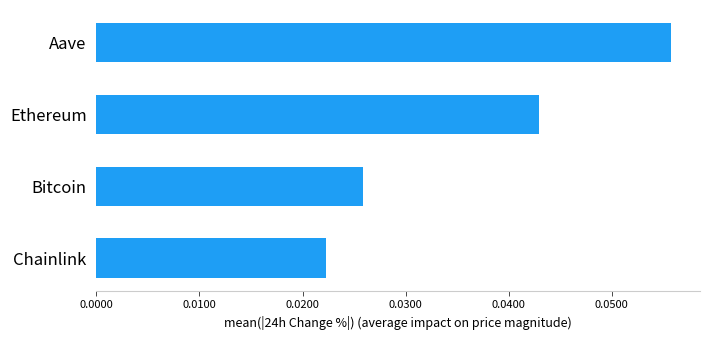

Between Bitcoin and Aave, which is larger?

Aave